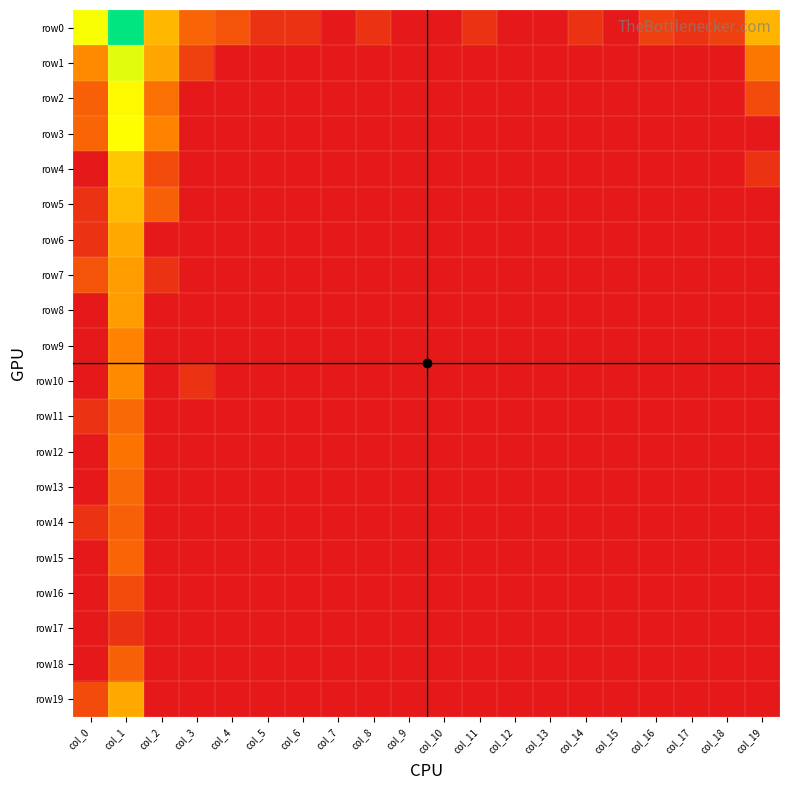

What is the greatest value displayed?

8.4